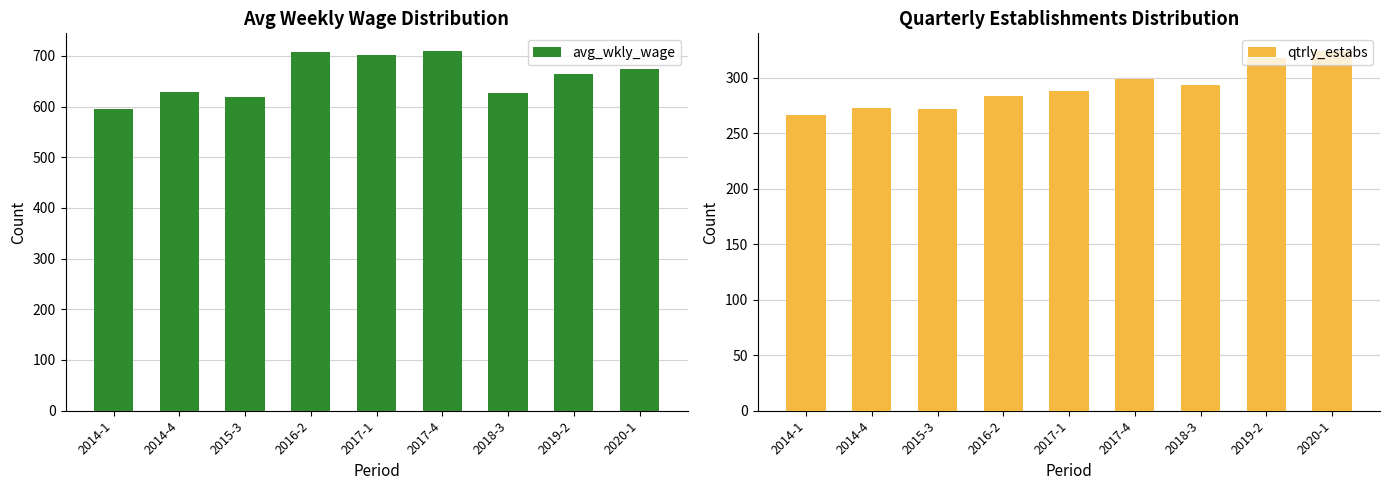

True or false: qtrly_estabs has a value of 180 at 2019-2.

False